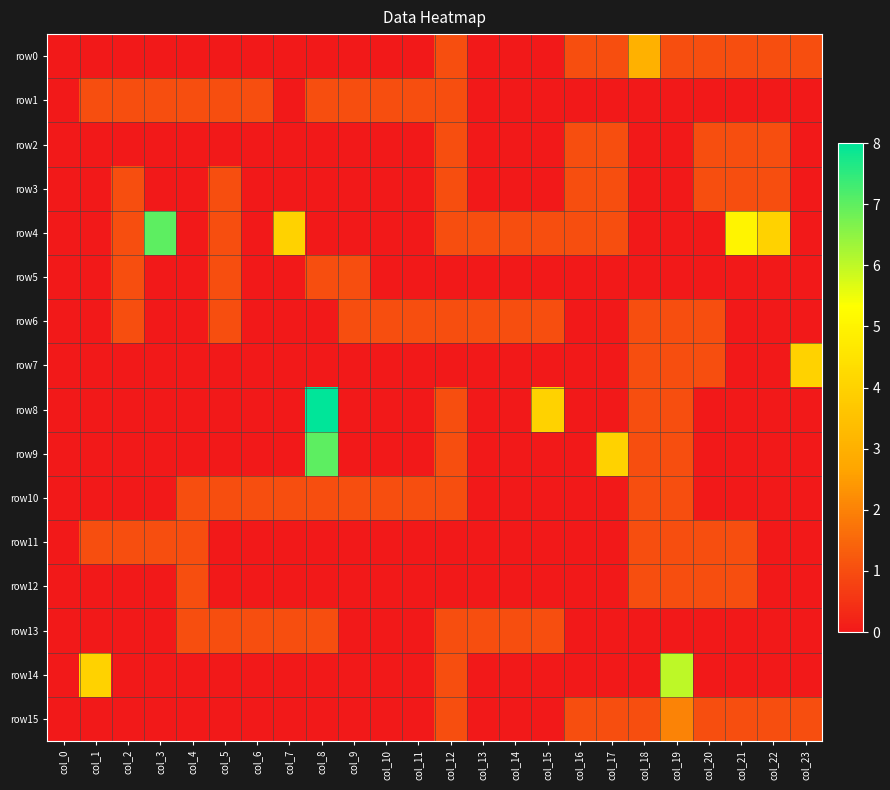

At col_19, list the series in order from smallest to largest.

row1, row2, row3, row4, row5, row13, row0, row6, row7, row8, row9, row10, row11, row12, row15, row14